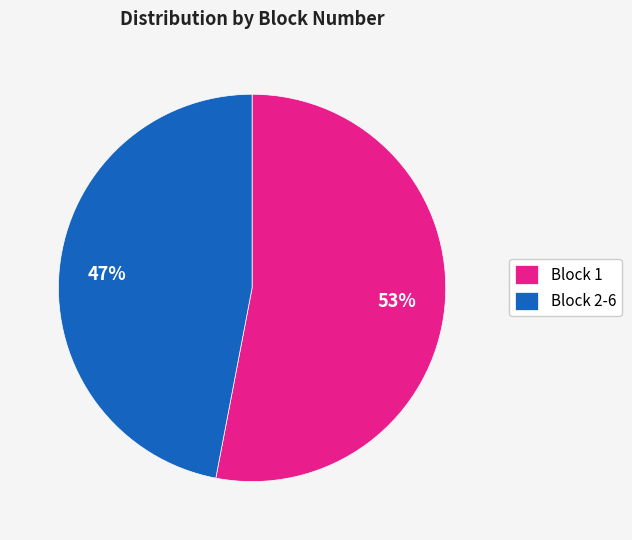

What percentage is the Block 2-6 slice, to the nearest percent?

47%